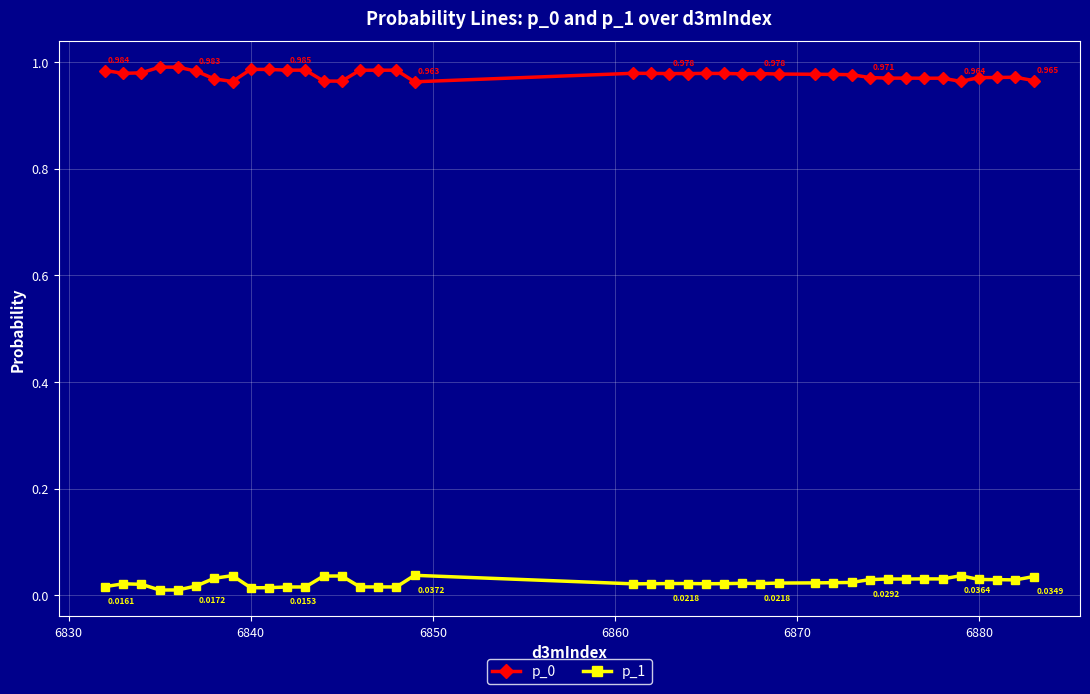

True or false: p_1 and p_0 intersect in this chart.

False